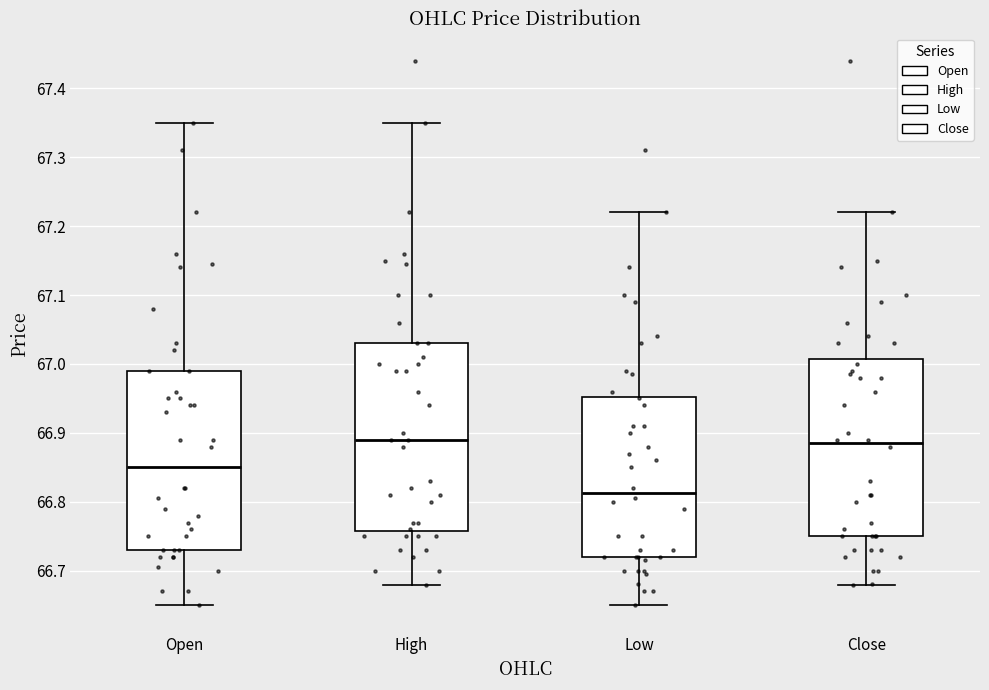

Reading left to right, transcribe this box plot: for each box, give where its median line is, the range the box spans, and where its two whiskers end, as read against the y-axis. The values are not printed on the chart, so give them approximately, as read against the axis.

Open: median 66.85, box 66.73 to 66.99, whiskers 66.65 to 67.35
High: median 66.89, box 66.76 to 67.03, whiskers 66.68 to 67.35
Low: median 66.81, box 66.72 to 66.95, whiskers 66.65 to 67.22
Close: median 66.89, box 66.75 to 67.01, whiskers 66.68 to 67.22